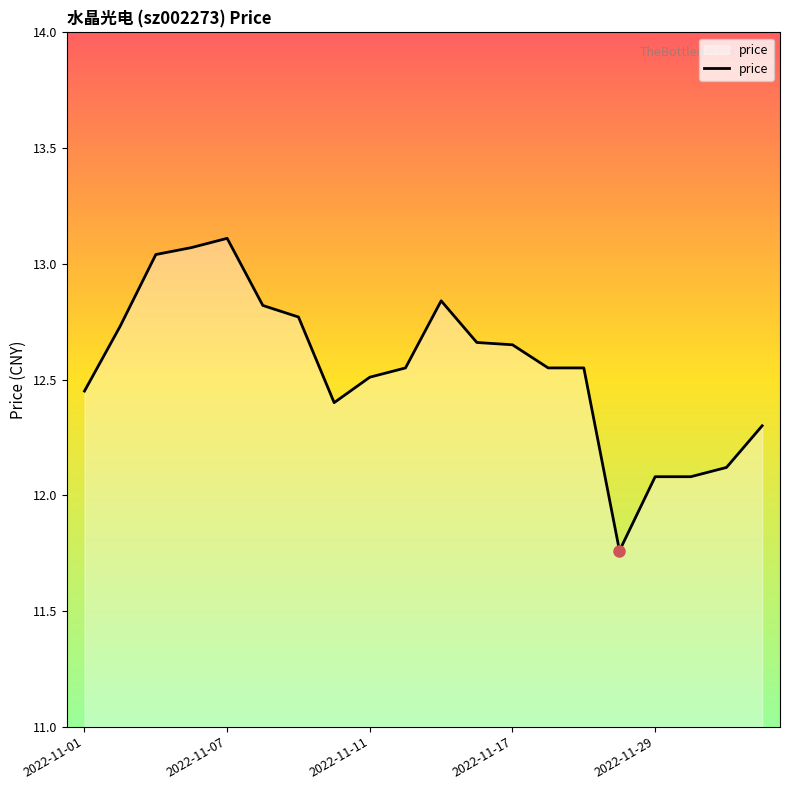

What is the maximum value shown in the chart?

13.1